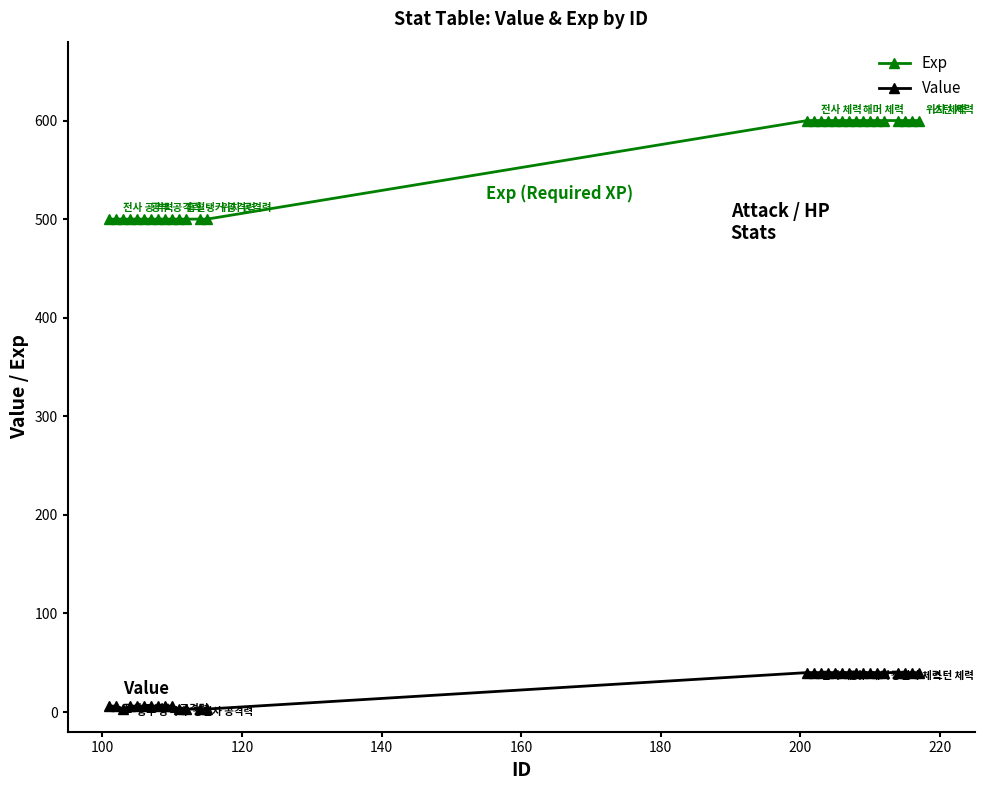

What is the difference between the maximum and second lowest values in the Value series?

37